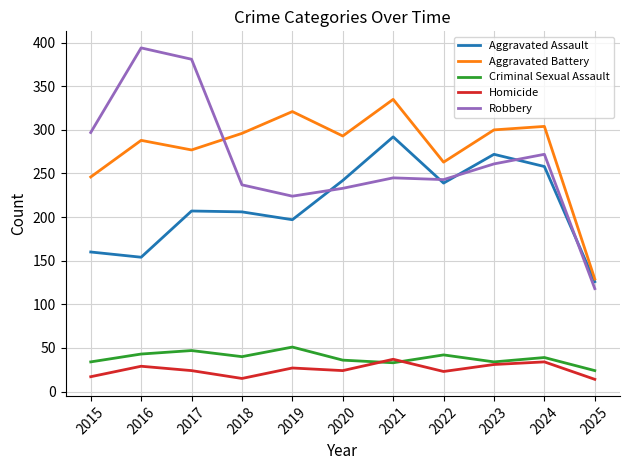

Where is Aggravated Assault nearest to the value 209?

2017